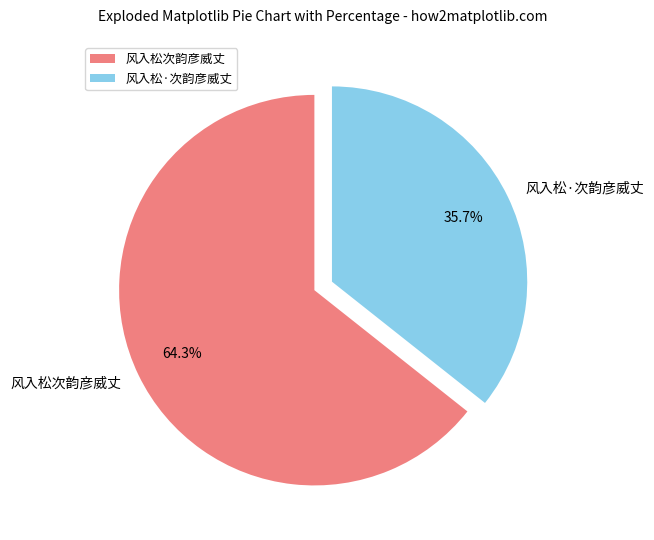

Does 风入松次韵彦威丈 represent more than half of the total?

Yes